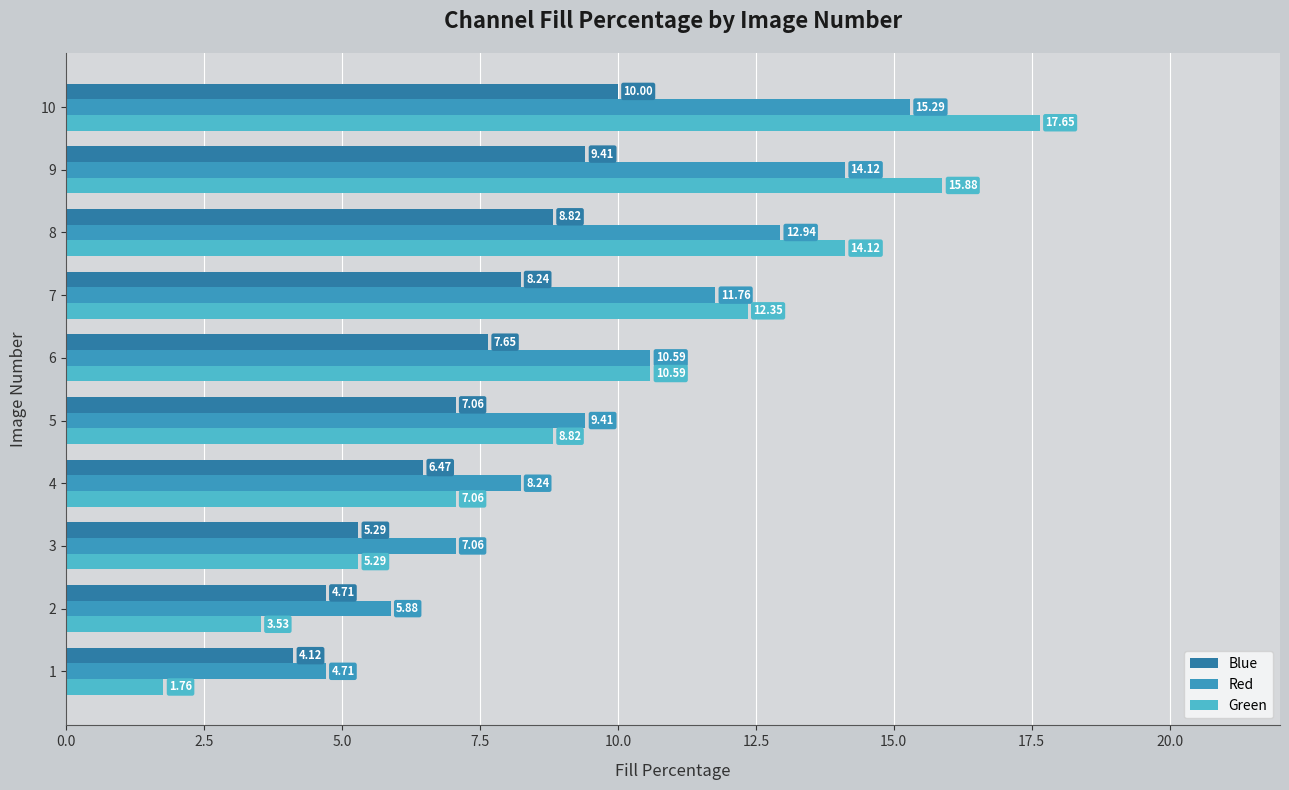

Which series has the widest spread of values?

Green